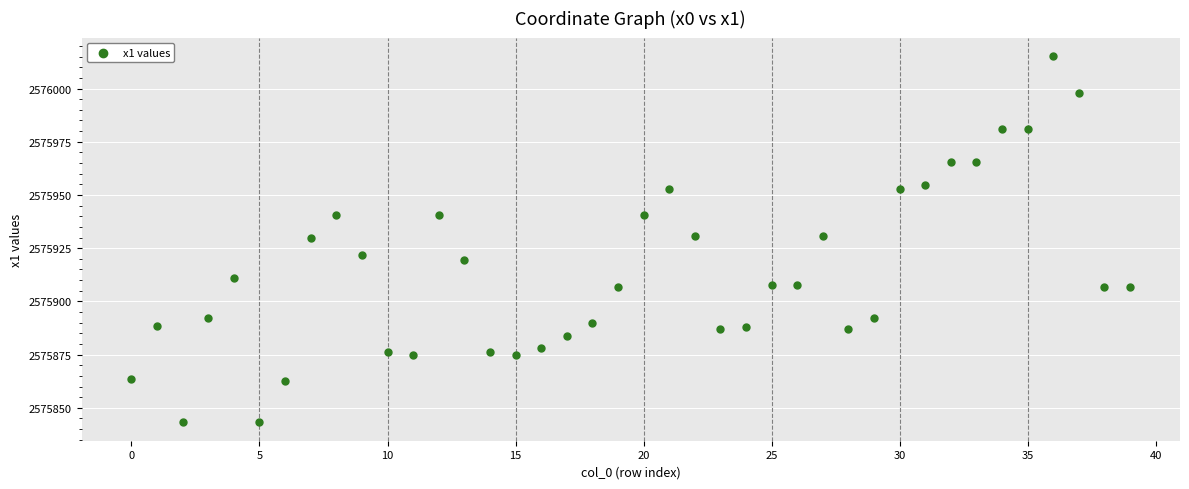

What is the range of Y values (max minus min)?

172.2